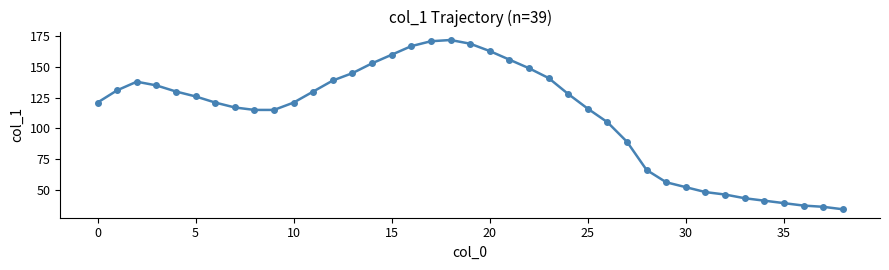

True or false: there are more than 0 points higher than both neighbors.

True